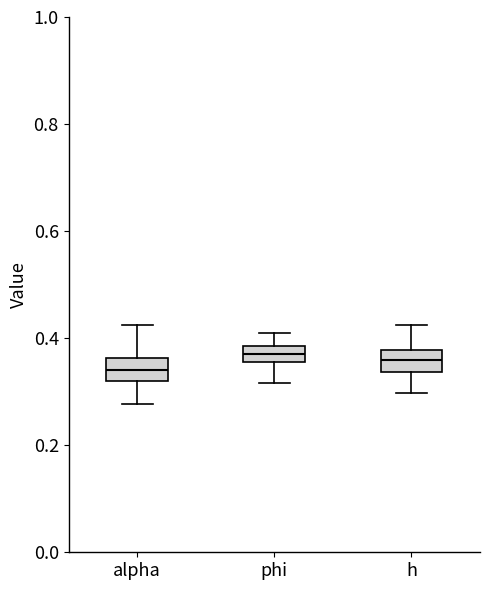

Where is the upper edge of the box for h on the y-axis? The values are not printed on the chart, so give them approximately, as read against the axis.

0.38